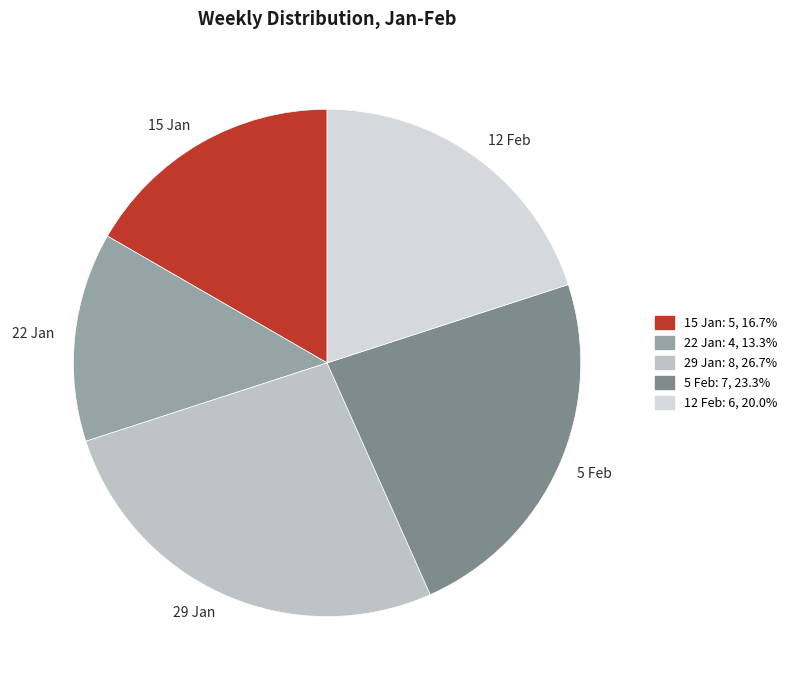

Does any single category account for the majority?

No